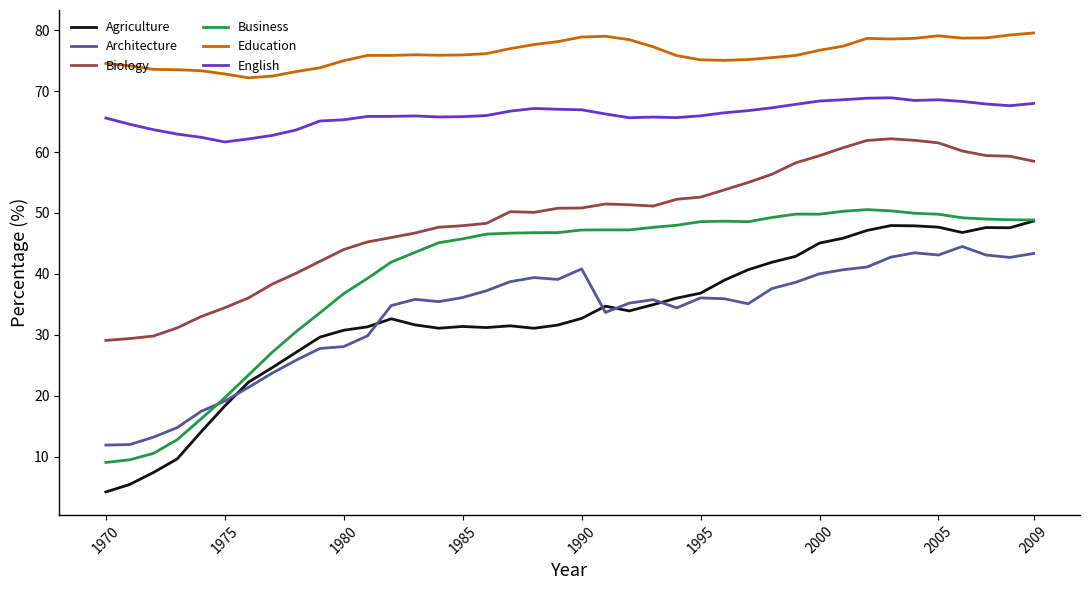

Which series has the largest range (max minus min)?

Agriculture